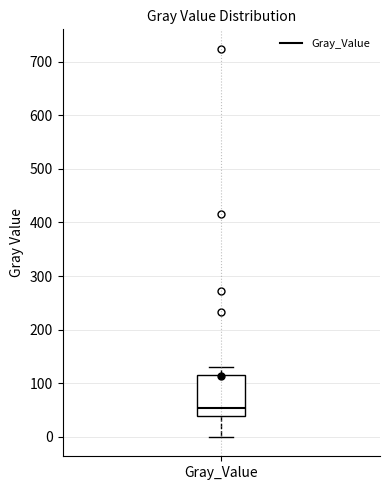

Transcribe this box plot: give where the median line is, the range the box spans, and where the two whiskers end, as read against the y-axis. The values are not printed on the chart, so give them approximately, as read against the axis.

median 50, box 40 to 120, whiskers 0 to 130